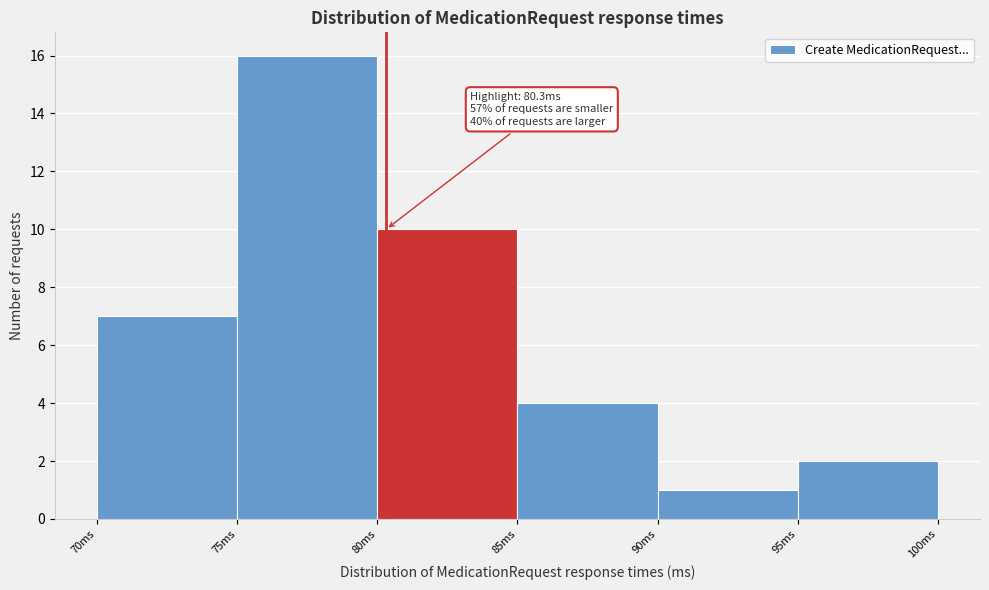

Over which range of the x-axis is the bar tallest?

75 to 80